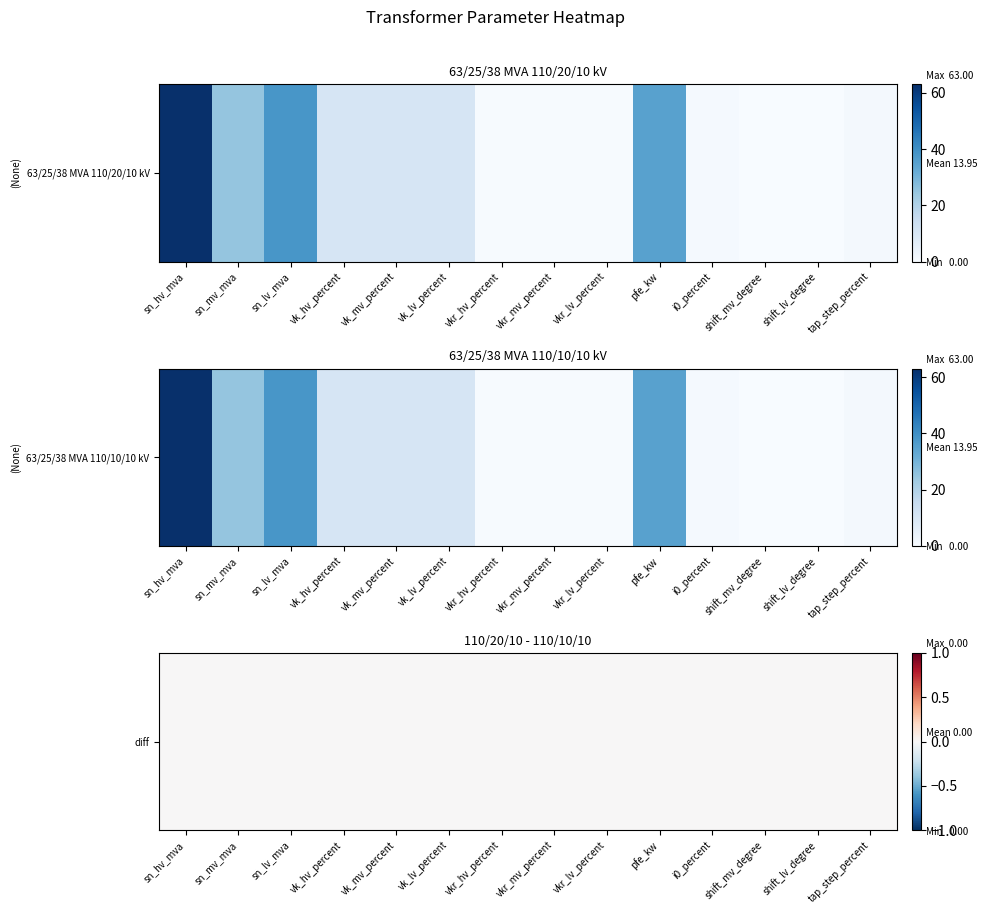

Which series has the largest total across all categories?

63/25/38 MVA 110/20/10 kV